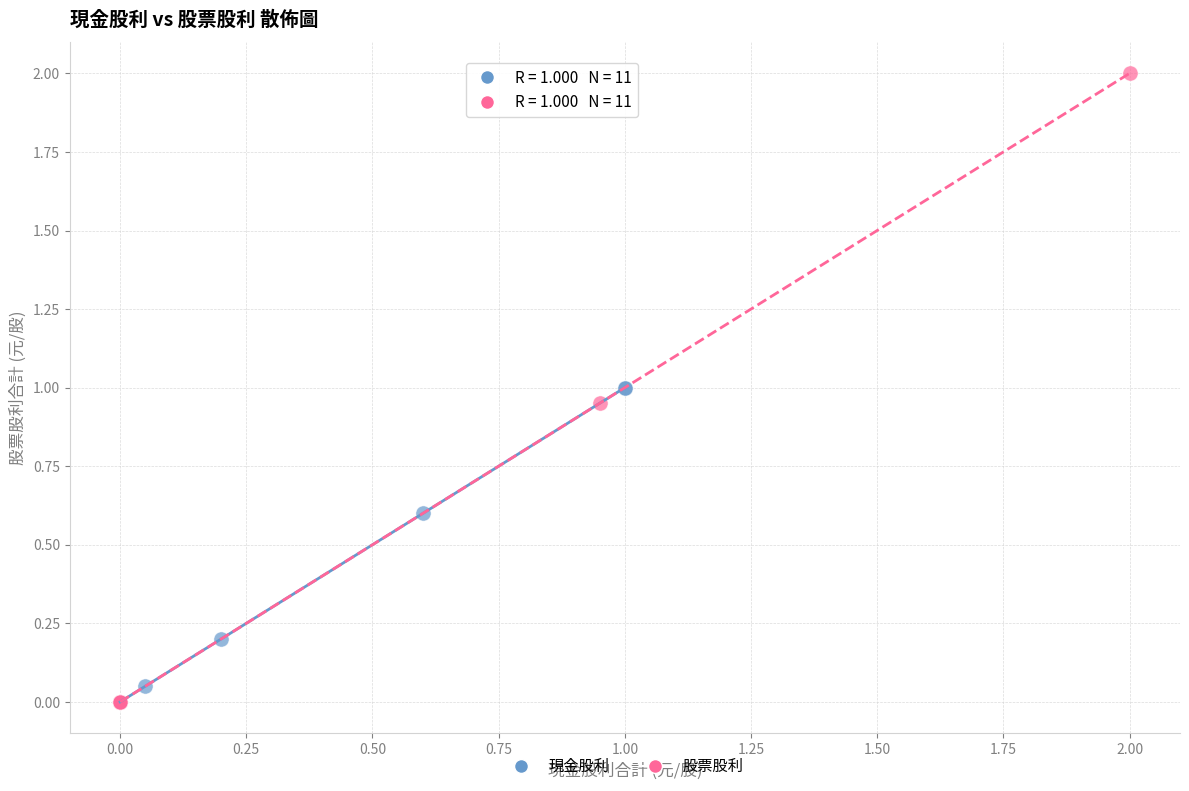

Which series reaches the maximum Y coordinate?

股票股利